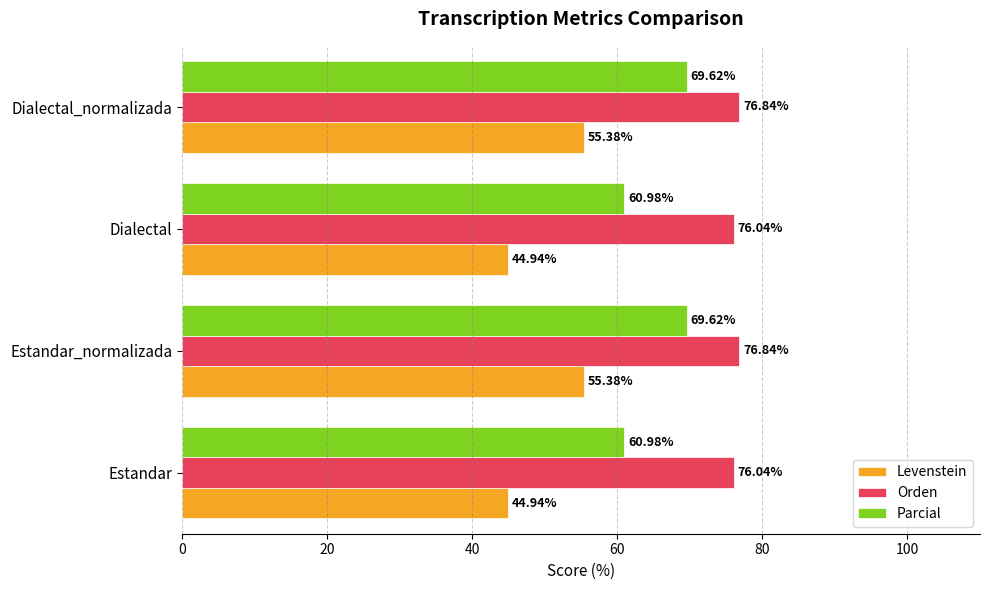

What is the sum of all Orden values?

305.8